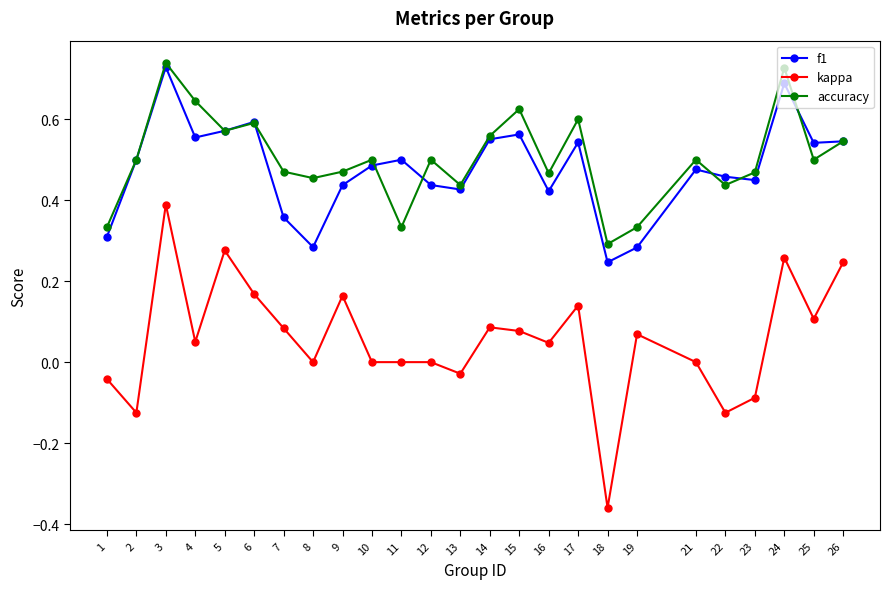

How many lines are shown in the chart?

3